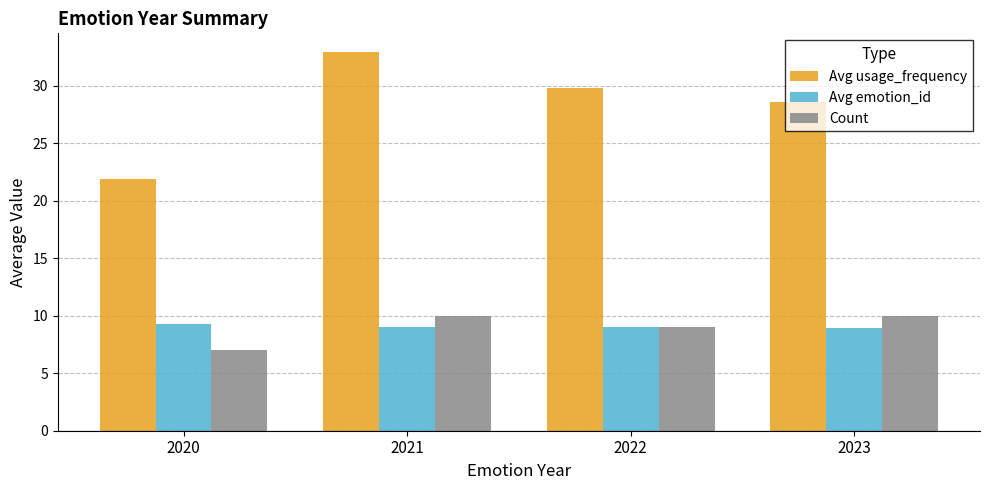

What is the difference between the maximum and minimum values in the Avg usage_frequency series?

11.0